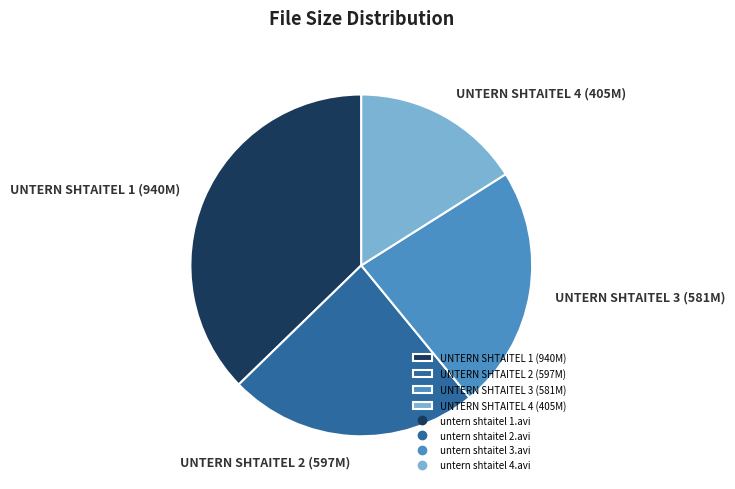

Do UNTERN SHTAITEL 2 (597M) and UNTERN SHTAITEL 3 (581M) together represent more than half of the pie?

No